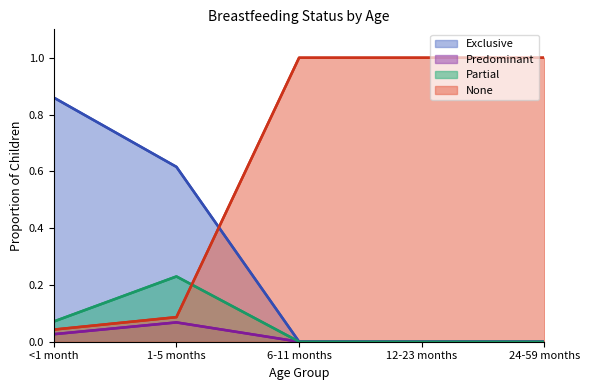

Is the value of Partial at 1-5 months greater than the value of None at 12-23 months?

No